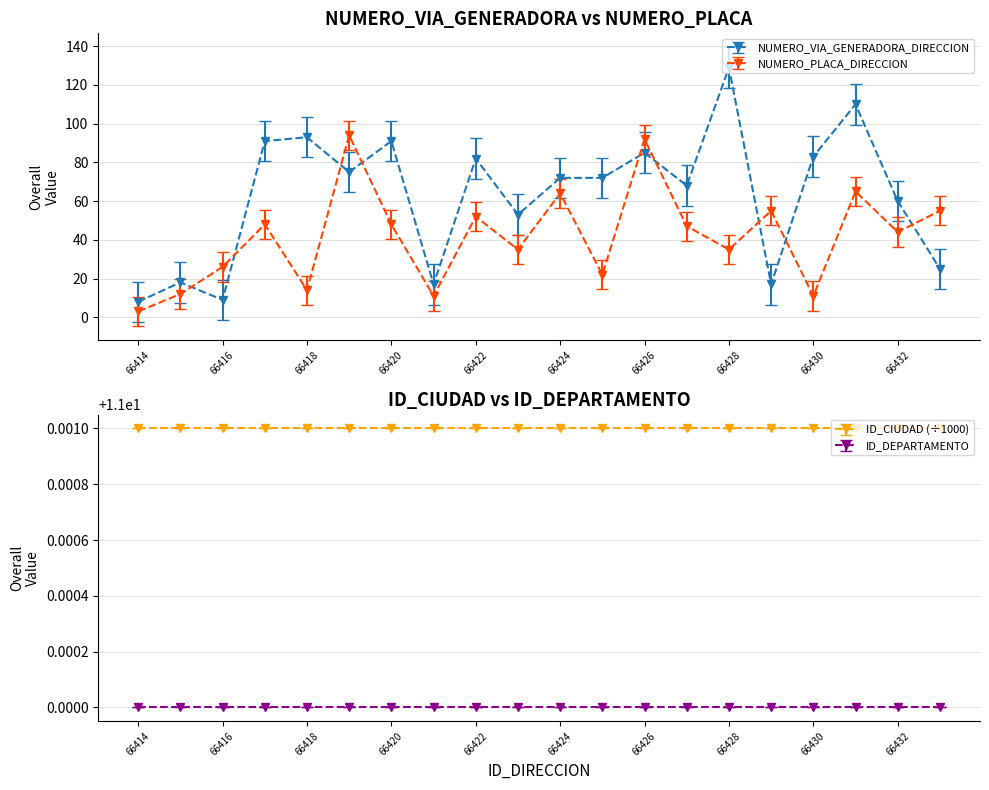

How many times do NUMERO_PLACA_DIRECCION and NUMERO_VIA_GENERADORA_DIRECCION cross each other?

9